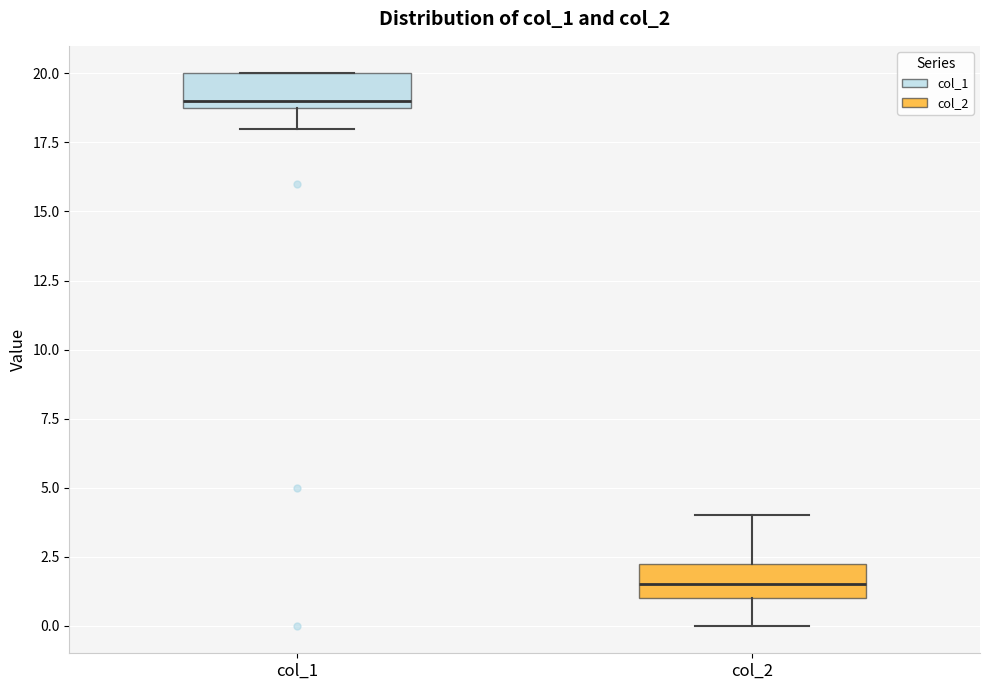

Reading left to right, transcribe this box plot: for each box, give where its median line is, the range the box spans, and where its two whiskers end, as read against the y-axis. The values are not printed on the chart, so give them approximately, as read against the axis.

col_1: median 19.0 (just above the box's lower edge), box 19.0 to 20.0, whiskers 18.0 to 20.0
col_2: median 1.5, box 1.0 to 2.5, whiskers 0.0 to 4.0